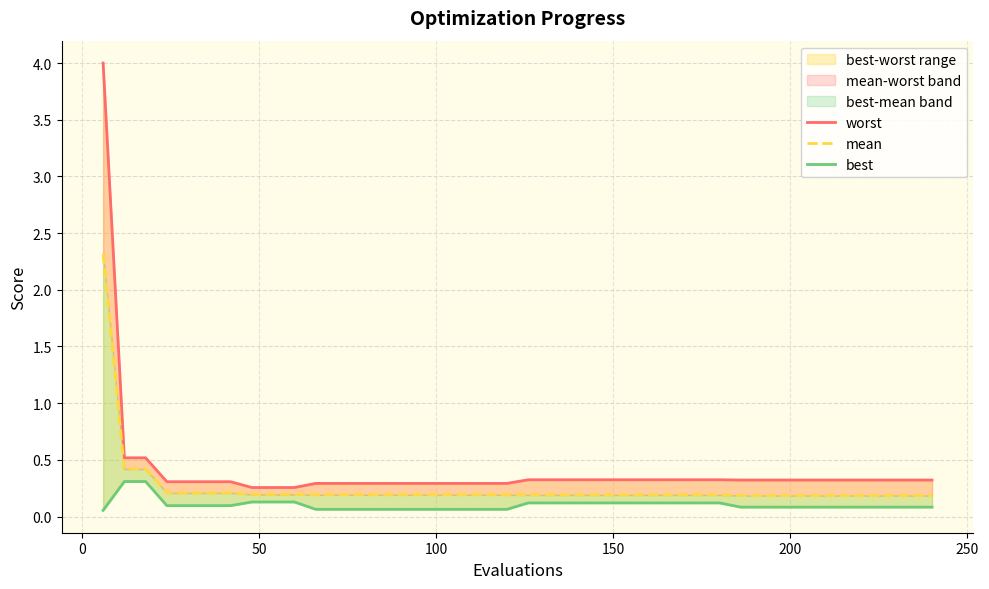

At how many categories does at least one series exceed 1?

1